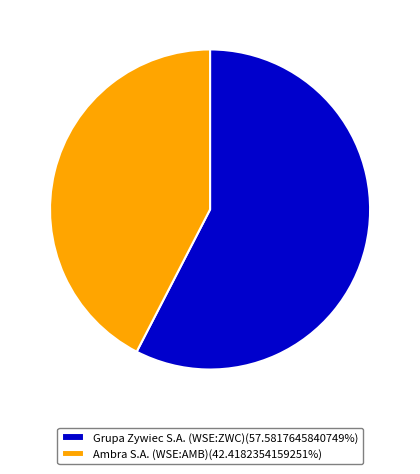

Between Grupa Zywiec S.A. (WSE:ZWC) and Ambra S.A. (WSE:AMB), which is larger?

Grupa Zywiec S.A. (WSE:ZWC)